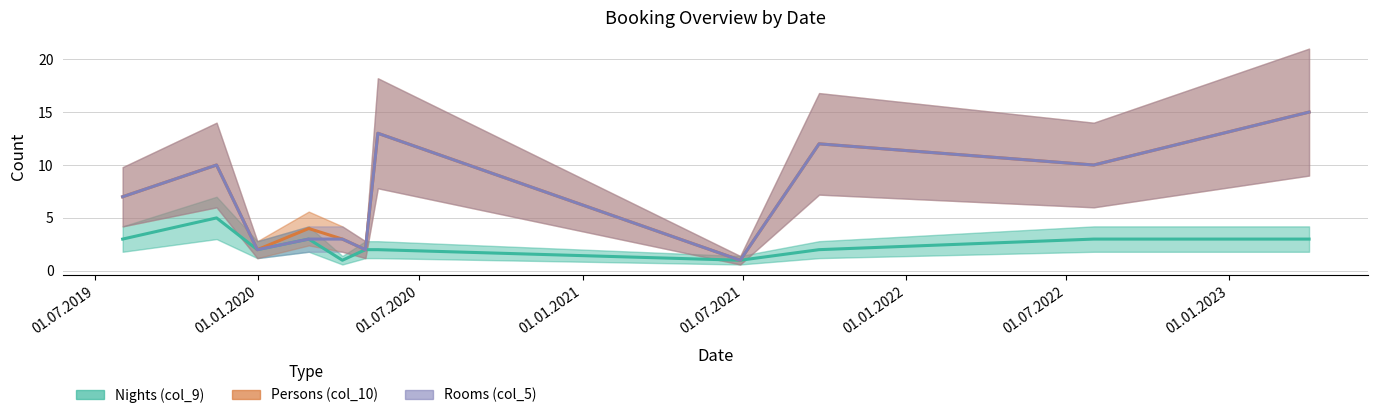

At how many categories does at least one series exceed 2?

8